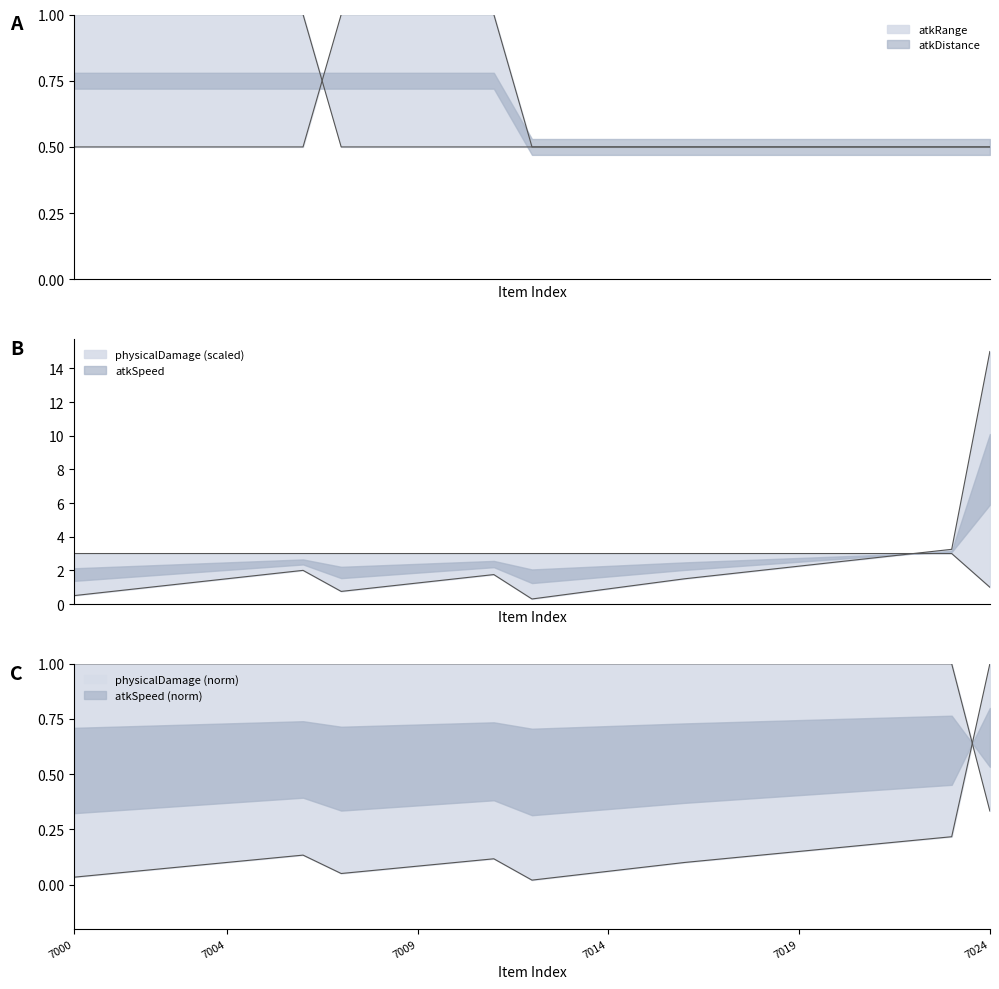

Rank the series at 7008 from lowest to highest value.

physicalDamage, atkRange, atkDistance, atkSpeed